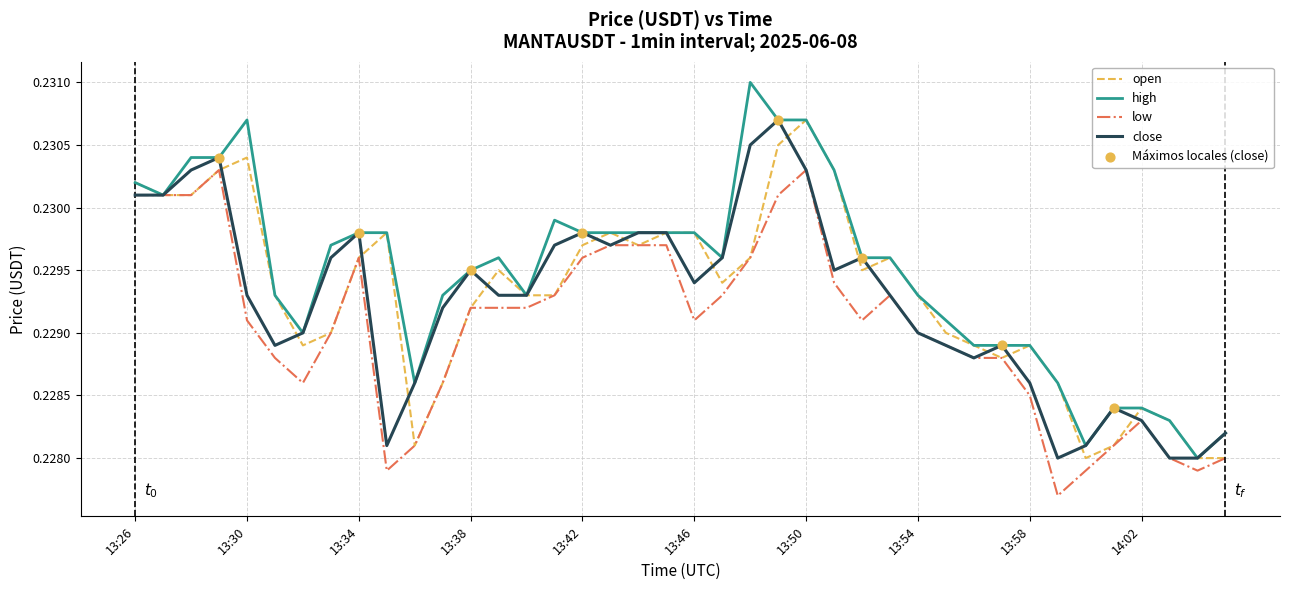

Which series has the largest total across all categories?

high